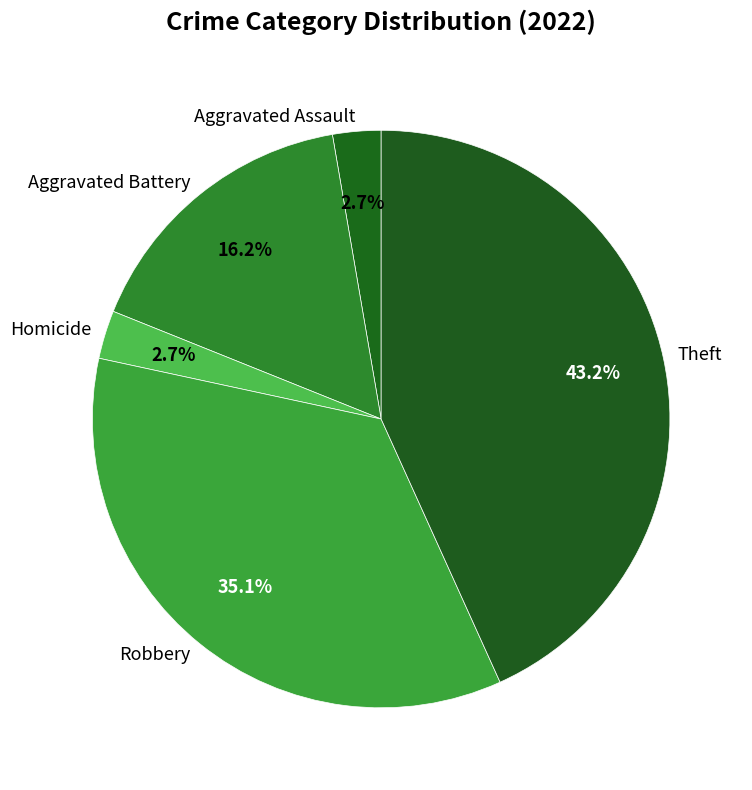

Which slice is the largest?

Theft